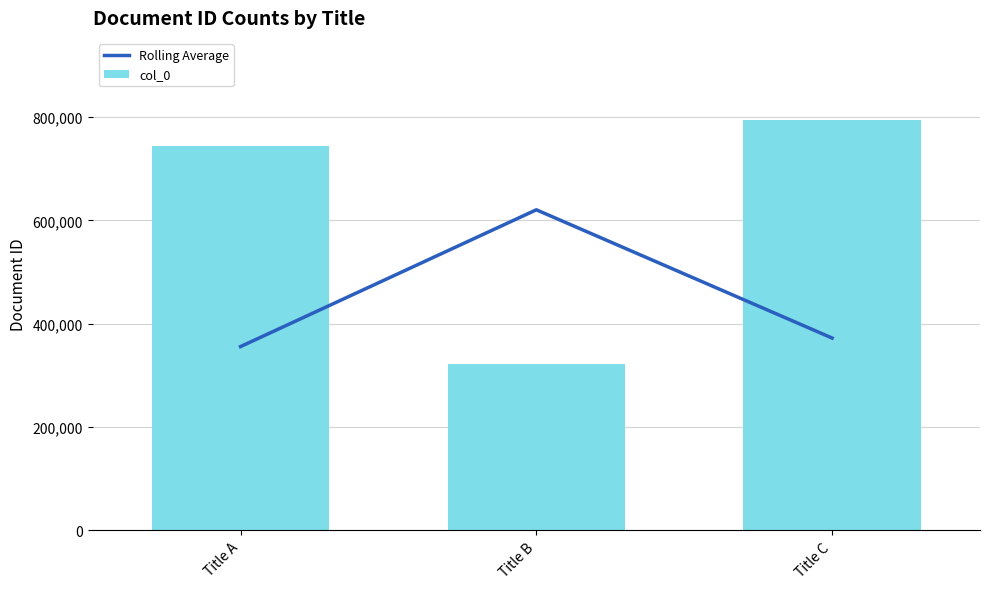

At which label does col_0 reach its minimum?

Title B